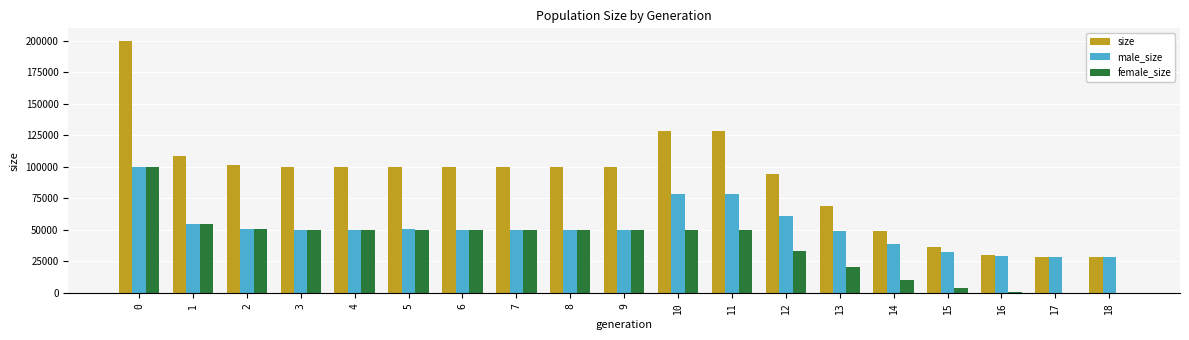

True or false: male_size has a value of 6113 at 17.

False